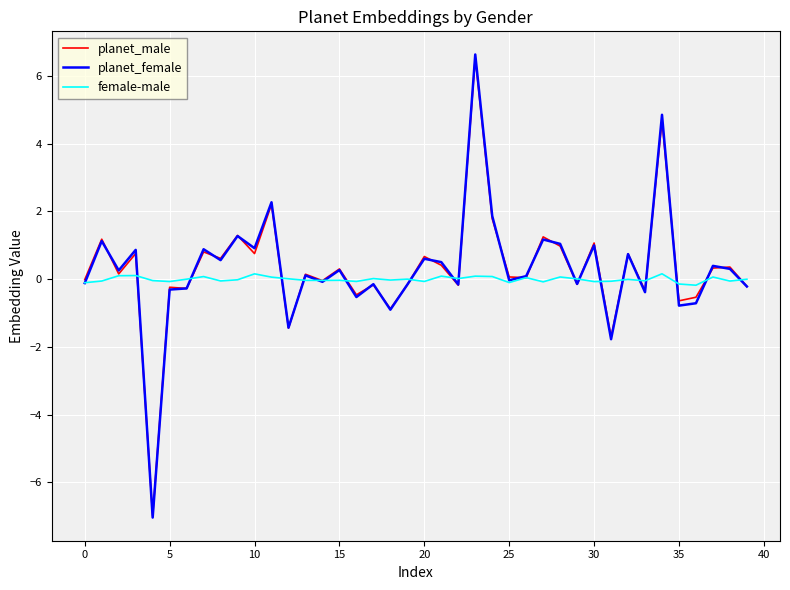

Which series has the largest range (max minus min)?

planet_female